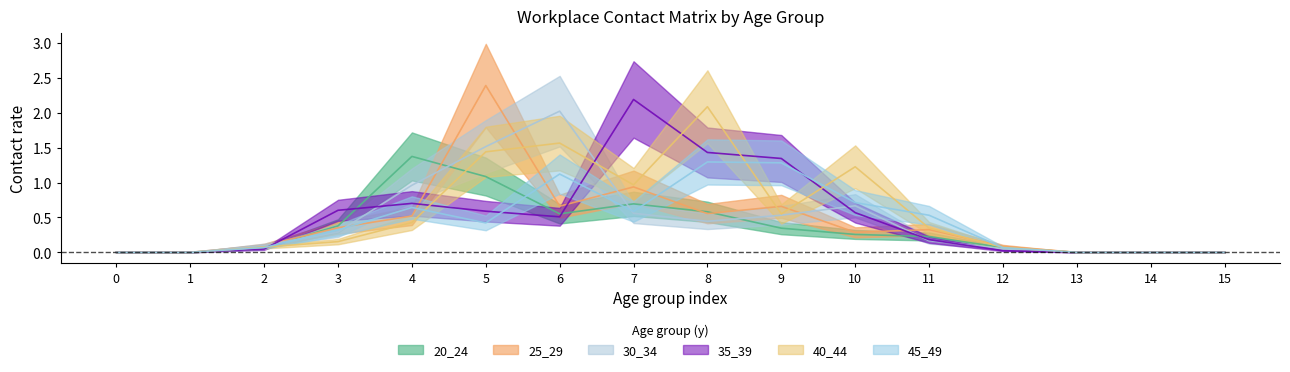

How many values in 40_44 are above zero?

11